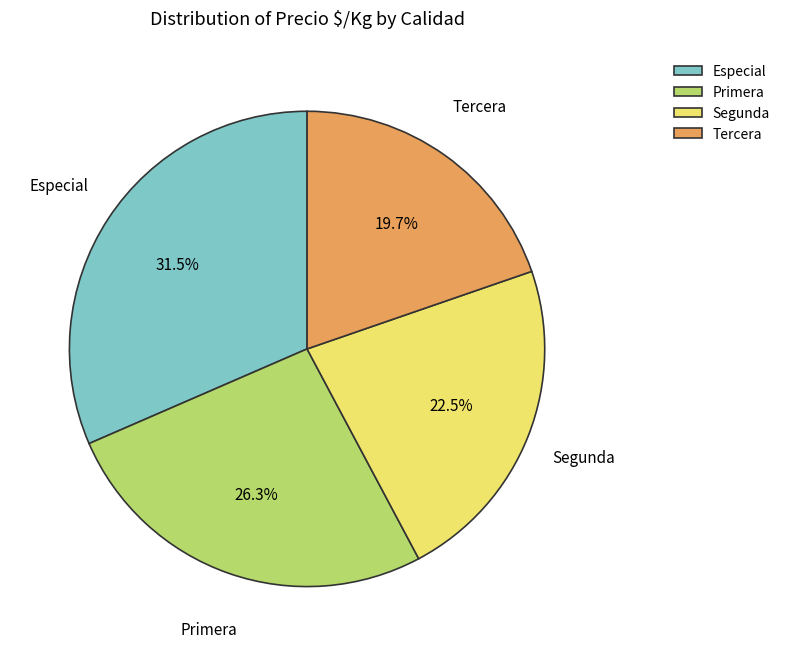

Which category has the biggest portion of the pie?

Especial